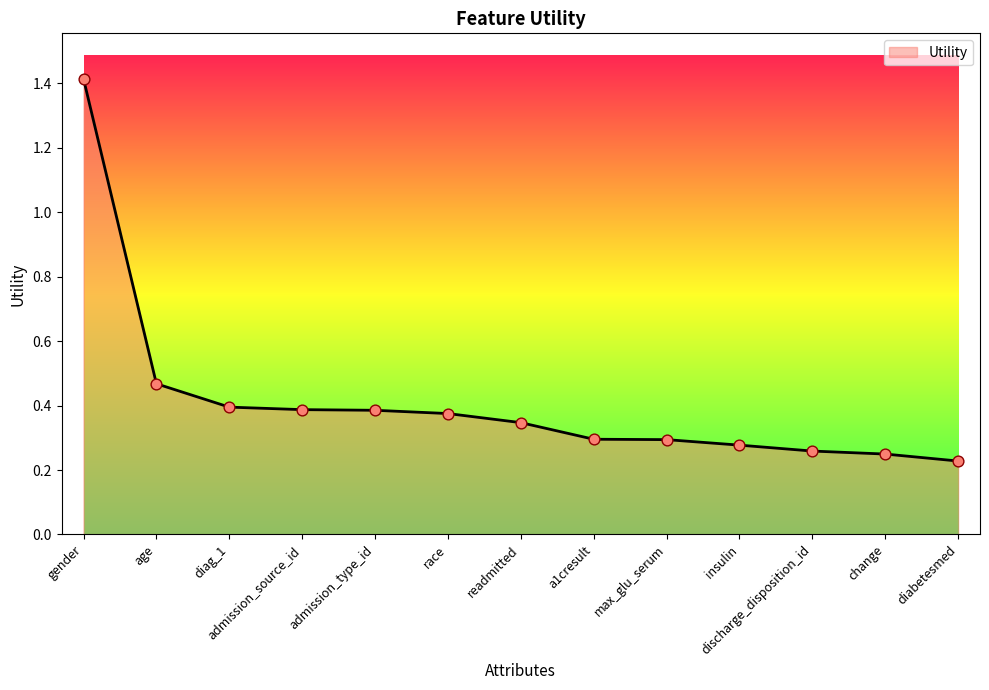

Which has a higher value, race or max_glu_serum?

race